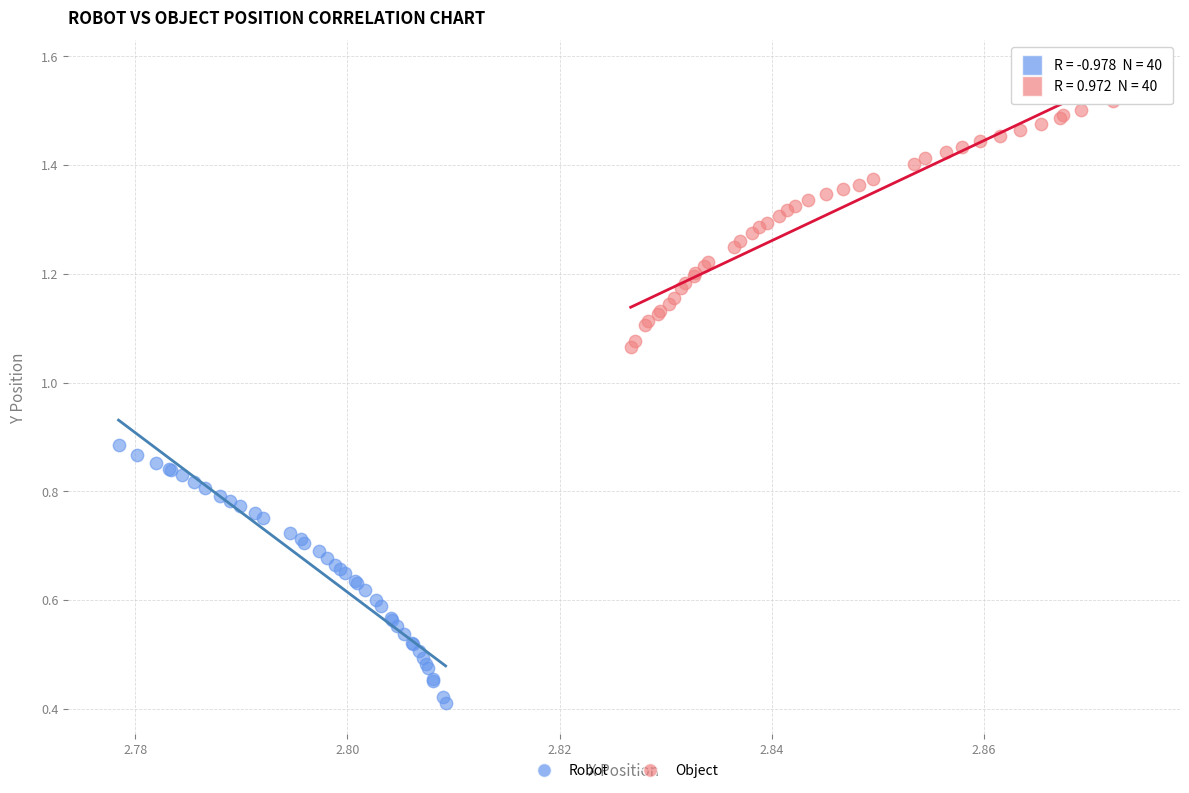

Which series has the widest spread of Y values?

Robot